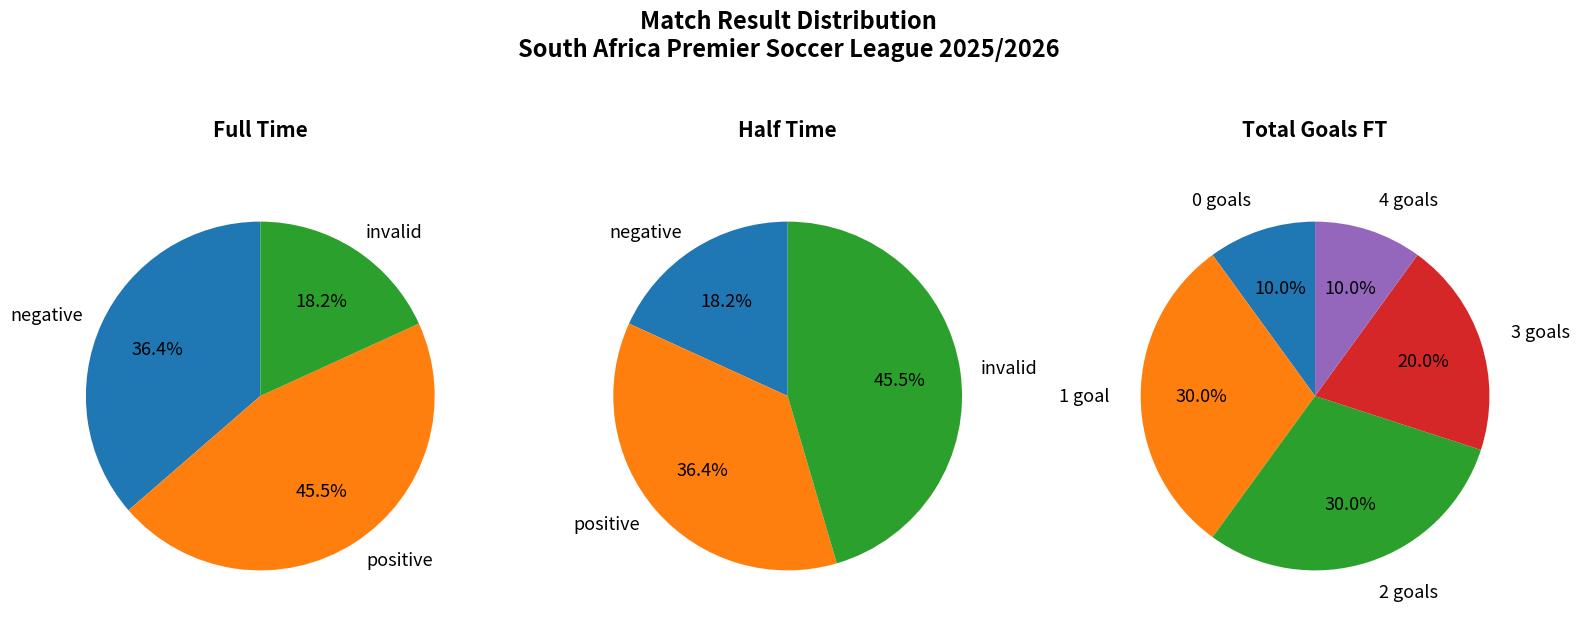

Does 7 account for over 50% of the chart?

No